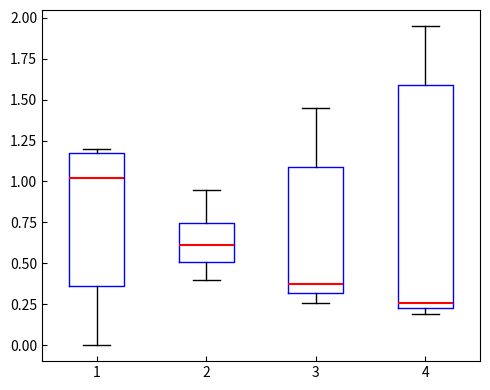

Reading left to right, transcribe this box plot: for each box, give where its median line is, the range the box spans, and where its two whiskers end, as read against the y-axis. The values are not printed on the chart, so give them approximately, as read against the axis.

1: median 1.00, box 0.35 to 1.20, whiskers 0.00 to 1.20 (just above the box's upper edge)
2: median 0.60, box 0.50 to 0.75, whiskers 0.40 to 0.95
3: median 0.35, box 0.30 to 1.10, whiskers 0.25 to 1.45
4: median 0.25 (just above the box's lower edge), box 0.25 to 1.60, whiskers 0.20 to 1.95